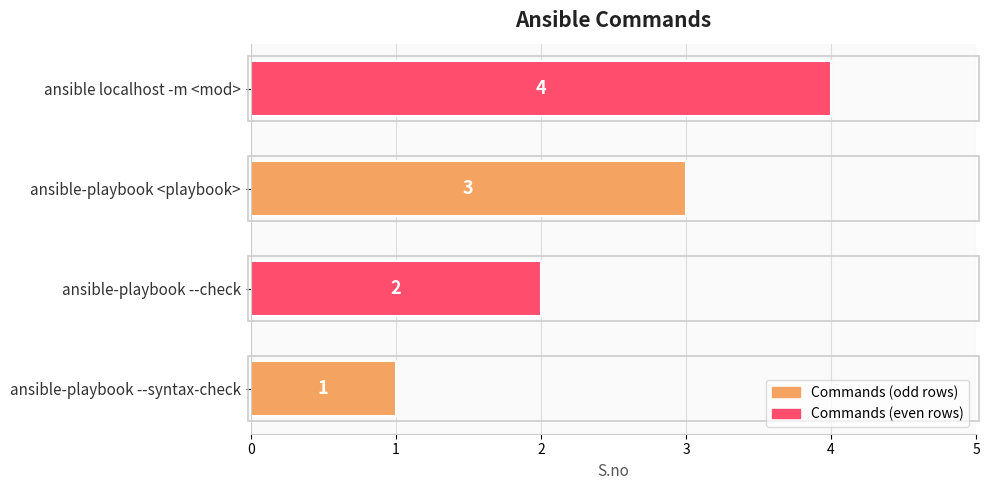

Count the values in the range 2 to 4.

3